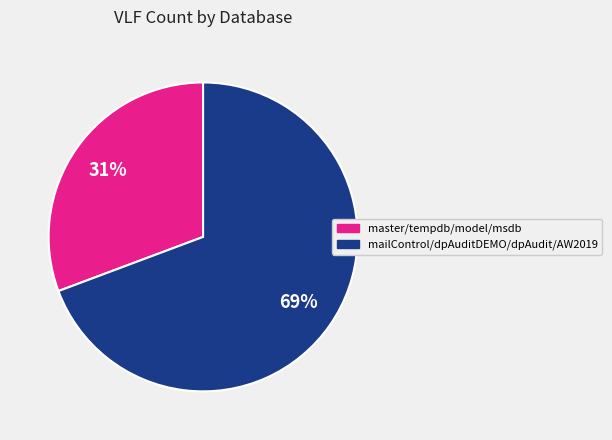

Is there any slice that represents more than half of the pie?

Yes